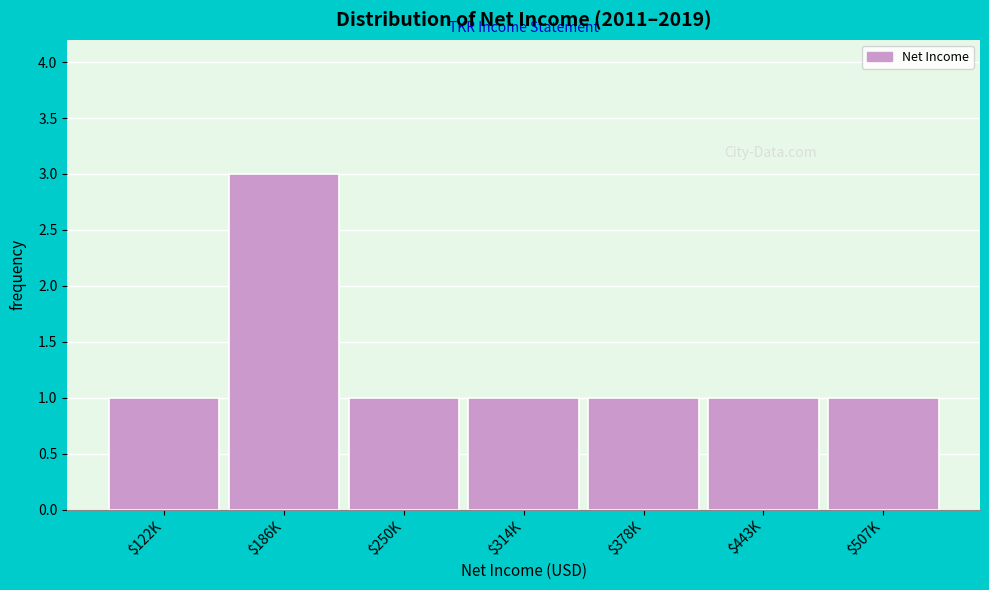

Reading left to right, extract all data points from this chart.

1	3	1	1	1	1	1